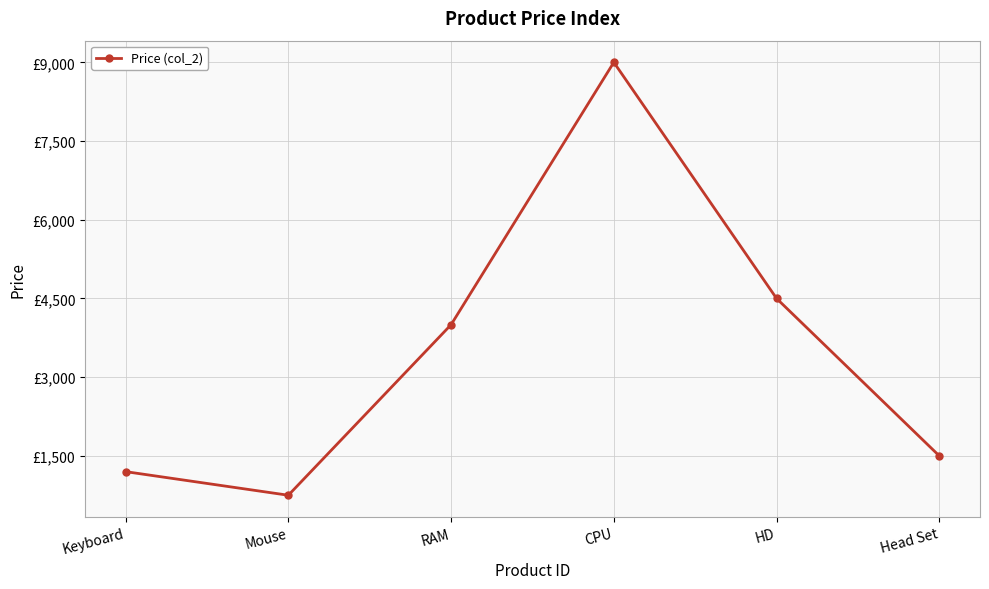

The chart shows a value of 764 at Keyboard. True or false?

False